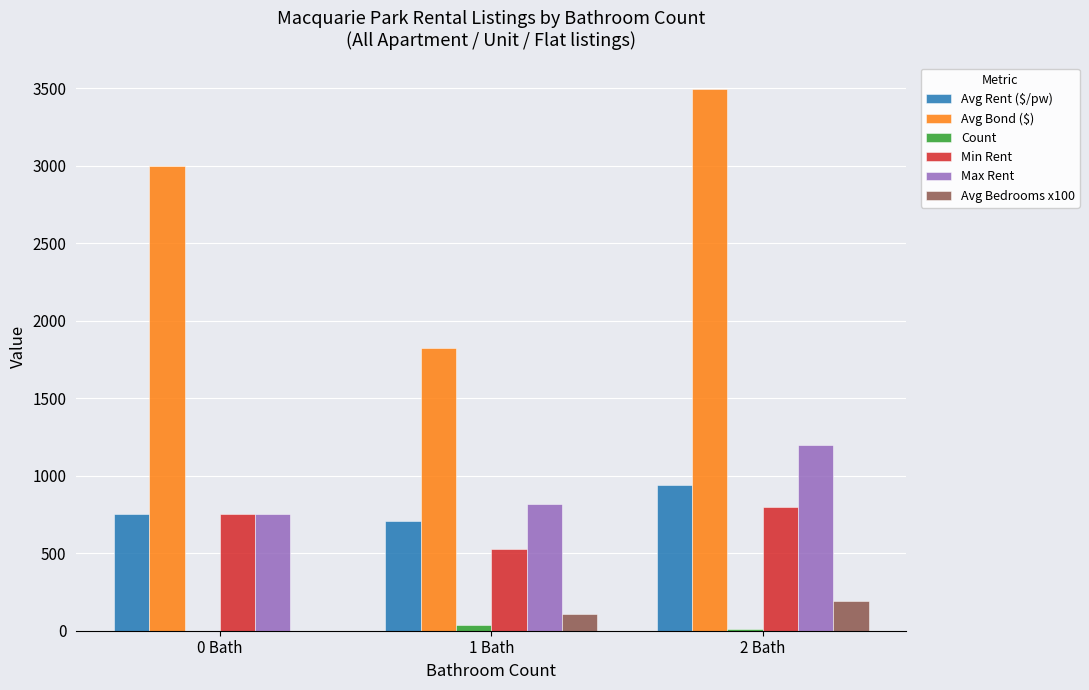

Is it true that Avg Bond ($) equals 1236.2 at 0 Bath?

False